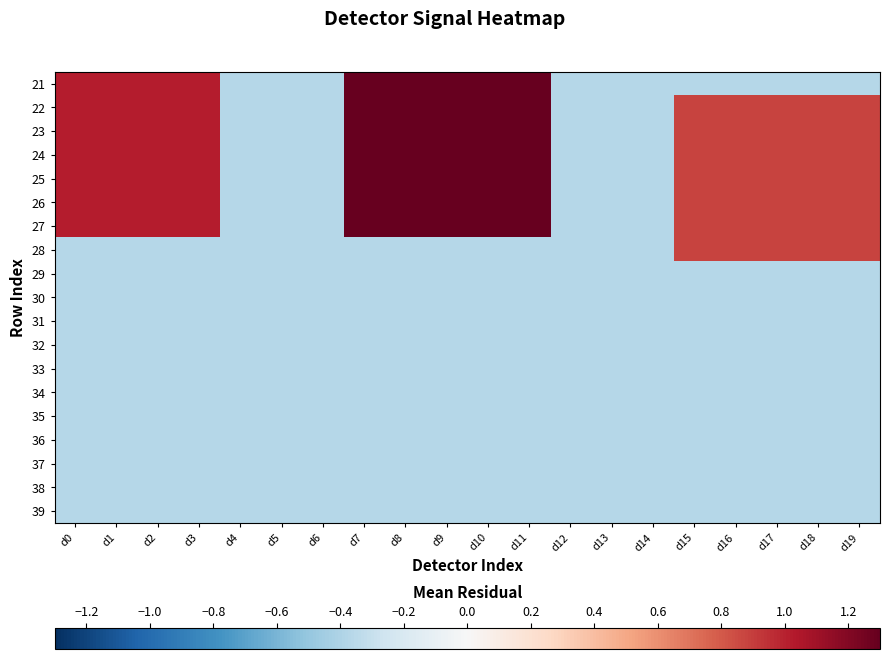

Reading right to left, extract all data points from this chart.

21: d19=-0.4	d18=-0.4	d17=-0.4	d16=-0.4	d15=-0.4	d14=-0.4	d13=-0.4	d12=-0.4	d11=1.3	d10=1.3	d9=1.3	d8=1.3	d7=1.3	d6=-0.4	d5=-0.4	d4=-0.4	d3=1.0	d2=1.0	d1=1.0	d0=1.0
22: d19=0.9	d18=0.9	d17=0.9	d16=0.9	d15=0.9	d14=-0.4	d13=-0.4	d12=-0.4	d11=1.3	d10=1.3	d9=1.3	d8=1.3	d7=1.3	d6=-0.4	d5=-0.4	d4=-0.4	d3=1.0	d2=1.0	d1=1.0	d0=1.0
23: d19=0.9	d18=0.9	d17=0.9	d16=0.9	d15=0.9	d14=-0.4	d13=-0.4	d12=-0.4	d11=1.3	d10=1.3	d9=1.3	d8=1.3	d7=1.3	d6=-0.4	d5=-0.4	d4=-0.4	d3=1.0	d2=1.0	d1=1.0	d0=1.0
24: d19=0.9	d18=0.9	d17=0.9	d16=0.9	d15=0.9	d14=-0.4	d13=-0.4	d12=-0.4	d11=1.3	d10=1.3	d9=1.3	d8=1.3	d7=1.3	d6=-0.4	d5=-0.4	d4=-0.4	d3=1.0	d2=1.0	d1=1.0	d0=1.0
25: d19=0.9	d18=0.9	d17=0.9	d16=0.9	d15=0.9	d14=-0.4	d13=-0.4	d12=-0.4	d11=1.3	d10=1.3	d9=1.3	d8=1.3	d7=1.3	d6=-0.4	d5=-0.4	d4=-0.4	d3=1.0	d2=1.0	d1=1.0	d0=1.0
26: d19=0.9	d18=0.9	d17=0.9	d16=0.9	d15=0.9	d14=-0.4	d13=-0.4	d12=-0.4	d11=1.3	d10=1.3	d9=1.3	d8=1.3	d7=1.3	d6=-0.4	d5=-0.4	d4=-0.4	d3=1.0	d2=1.0	d1=1.0	d0=1.0
27: d19=0.9	d18=0.9	d17=0.9	d16=0.9	d15=0.9	d14=-0.4	d13=-0.4	d12=-0.4	d11=1.3	d10=1.3	d9=1.3	d8=1.3	d7=1.3	d6=-0.4	d5=-0.4	d4=-0.4	d3=1.0	d2=1.0	d1=1.0	d0=1.0
28: d19=0.9	d18=0.9	d17=0.9	d16=0.9	d15=0.9	d14=-0.4	d13=-0.4	d12=-0.4	d11=-0.4	d10=-0.4	d9=-0.4	d8=-0.4	d7=-0.4	d6=-0.4	d5=-0.4	d4=-0.4	d3=-0.4	d2=-0.4	d1=-0.4	d0=-0.4
29: d19=-0.4	d18=-0.4	d17=-0.4	d16=-0.4	d15=-0.4	d14=-0.4	d13=-0.4	d12=-0.4	d11=-0.4	d10=-0.4	d9=-0.4	d8=-0.4	d7=-0.4	d6=-0.4	d5=-0.4	d4=-0.4	d3=-0.4	d2=-0.4	d1=-0.4	d0=-0.4
30: d19=-0.4	d18=-0.4	d17=-0.4	d16=-0.4	d15=-0.4	d14=-0.4	d13=-0.4	d12=-0.4	d11=-0.4	d10=-0.4	d9=-0.4	d8=-0.4	d7=-0.4	d6=-0.4	d5=-0.4	d4=-0.4	d3=-0.4	d2=-0.4	d1=-0.4	d0=-0.4
31: d19=-0.4	d18=-0.4	d17=-0.4	d16=-0.4	d15=-0.4	d14=-0.4	d13=-0.4	d12=-0.4	d11=-0.4	d10=-0.4	d9=-0.4	d8=-0.4	d7=-0.4	d6=-0.4	d5=-0.4	d4=-0.4	d3=-0.4	d2=-0.4	d1=-0.4	d0=-0.4
32: d19=-0.4	d18=-0.4	d17=-0.4	d16=-0.4	d15=-0.4	d14=-0.4	d13=-0.4	d12=-0.4	d11=-0.4	d10=-0.4	d9=-0.4	d8=-0.4	d7=-0.4	d6=-0.4	d5=-0.4	d4=-0.4	d3=-0.4	d2=-0.4	d1=-0.4	d0=-0.4
33: d19=-0.4	d18=-0.4	d17=-0.4	d16=-0.4	d15=-0.4	d14=-0.4	d13=-0.4	d12=-0.4	d11=-0.4	d10=-0.4	d9=-0.4	d8=-0.4	d7=-0.4	d6=-0.4	d5=-0.4	d4=-0.4	d3=-0.4	d2=-0.4	d1=-0.4	d0=-0.4
34: d19=-0.4	d18=-0.4	d17=-0.4	d16=-0.4	d15=-0.4	d14=-0.4	d13=-0.4	d12=-0.4	d11=-0.4	d10=-0.4	d9=-0.4	d8=-0.4	d7=-0.4	d6=-0.4	d5=-0.4	d4=-0.4	d3=-0.4	d2=-0.4	d1=-0.4	d0=-0.4
35: d19=-0.4	d18=-0.4	d17=-0.4	d16=-0.4	d15=-0.4	d14=-0.4	d13=-0.4	d12=-0.4	d11=-0.4	d10=-0.4	d9=-0.4	d8=-0.4	d7=-0.4	d6=-0.4	d5=-0.4	d4=-0.4	d3=-0.4	d2=-0.4	d1=-0.4	d0=-0.4
36: d19=-0.4	d18=-0.4	d17=-0.4	d16=-0.4	d15=-0.4	d14=-0.4	d13=-0.4	d12=-0.4	d11=-0.4	d10=-0.4	d9=-0.4	d8=-0.4	d7=-0.4	d6=-0.4	d5=-0.4	d4=-0.4	d3=-0.4	d2=-0.4	d1=-0.4	d0=-0.4
37: d19=-0.4	d18=-0.4	d17=-0.4	d16=-0.4	d15=-0.4	d14=-0.4	d13=-0.4	d12=-0.4	d11=-0.4	d10=-0.4	d9=-0.4	d8=-0.4	d7=-0.4	d6=-0.4	d5=-0.4	d4=-0.4	d3=-0.4	d2=-0.4	d1=-0.4	d0=-0.4
38: d19=-0.4	d18=-0.4	d17=-0.4	d16=-0.4	d15=-0.4	d14=-0.4	d13=-0.4	d12=-0.4	d11=-0.4	d10=-0.4	d9=-0.4	d8=-0.4	d7=-0.4	d6=-0.4	d5=-0.4	d4=-0.4	d3=-0.4	d2=-0.4	d1=-0.4	d0=-0.4
39: d19=-0.4	d18=-0.4	d17=-0.4	d16=-0.4	d15=-0.4	d14=-0.4	d13=-0.4	d12=-0.4	d11=-0.4	d10=-0.4	d9=-0.4	d8=-0.4	d7=-0.4	d6=-0.4	d5=-0.4	d4=-0.4	d3=-0.4	d2=-0.4	d1=-0.4	d0=-0.4